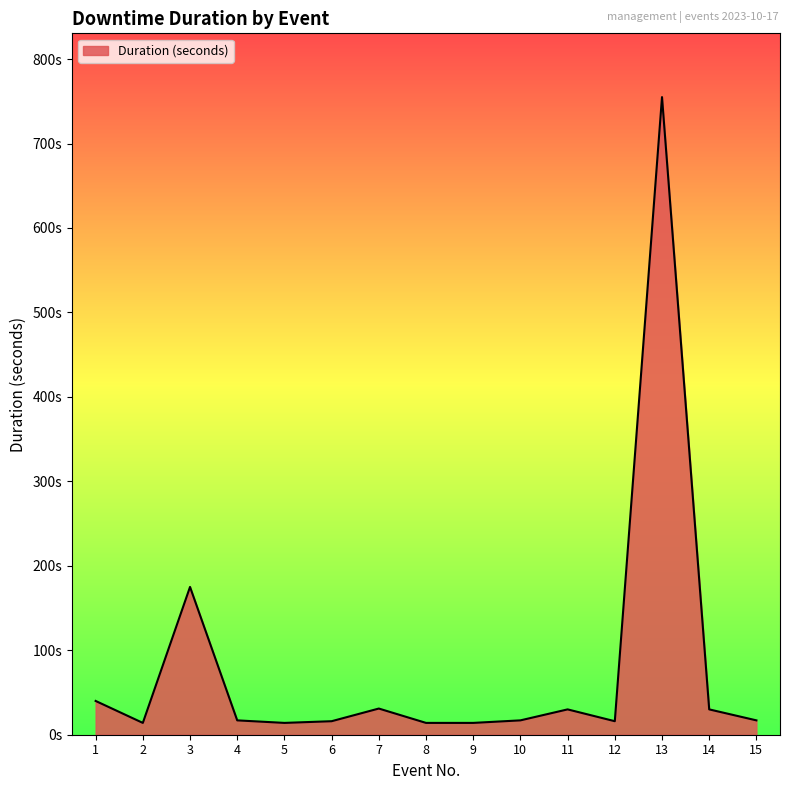

Does the chart have visible grid lines?

No